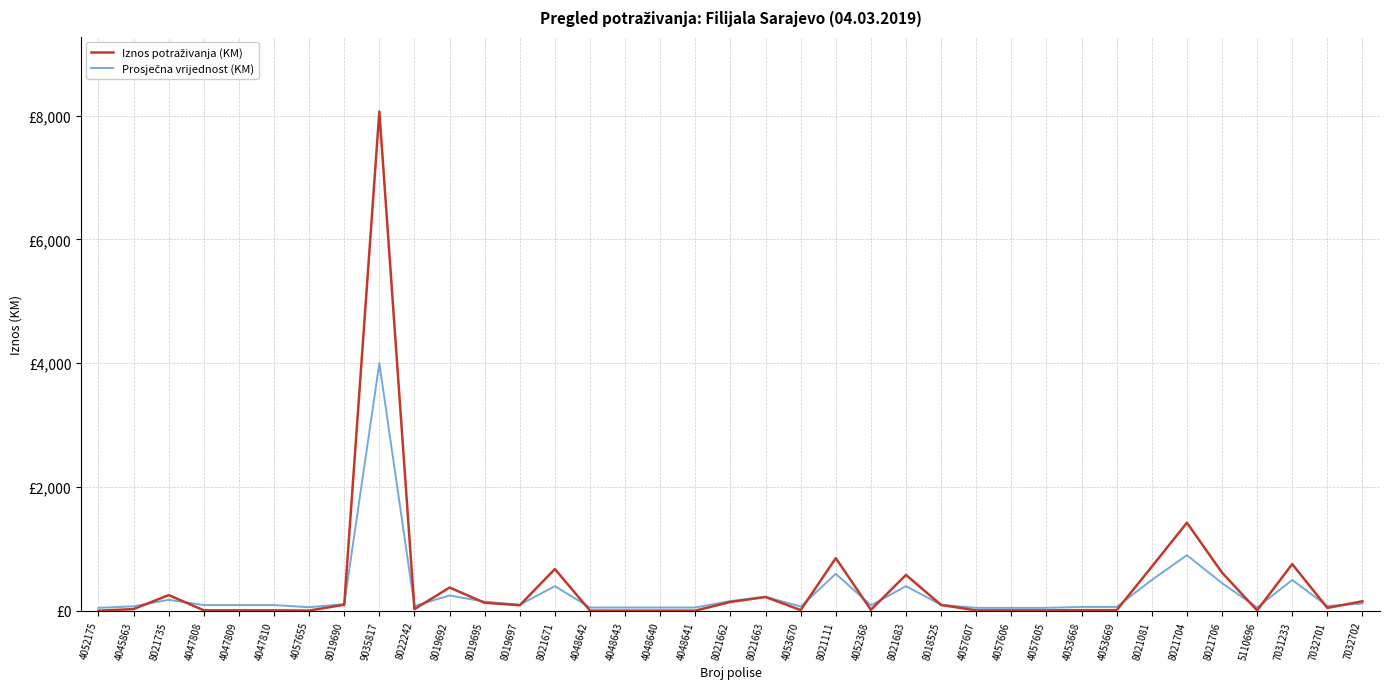

What is the difference between the Prosječna vrijednost (KM) values at 8021706 and 4053669?

385.0